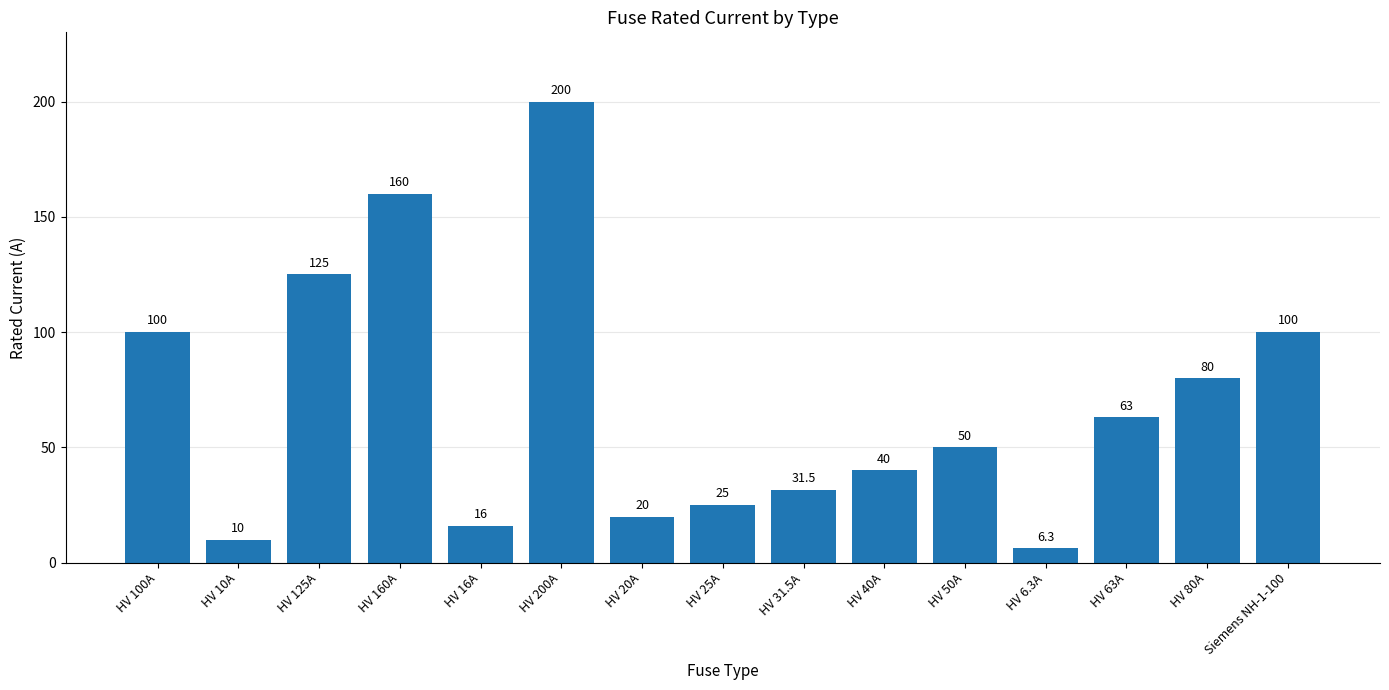

Reading right to left, what are all the values shown in this chart?

100.0	80.0	63.0	6.3	50.0	40.0	31.5	25.0	20.0	200.0	16.0	160.0	125.0	10.0	100.0